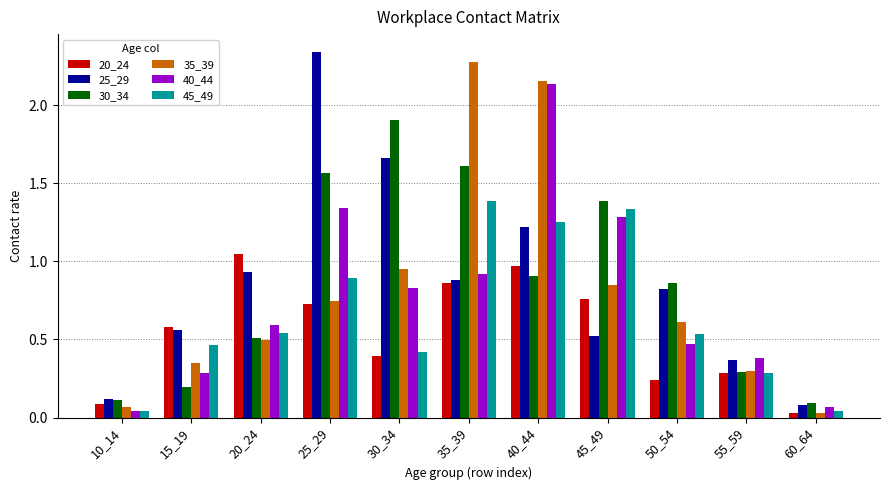

What is the sum of the 25_29 values at 15_19 and 25_29?

2.9